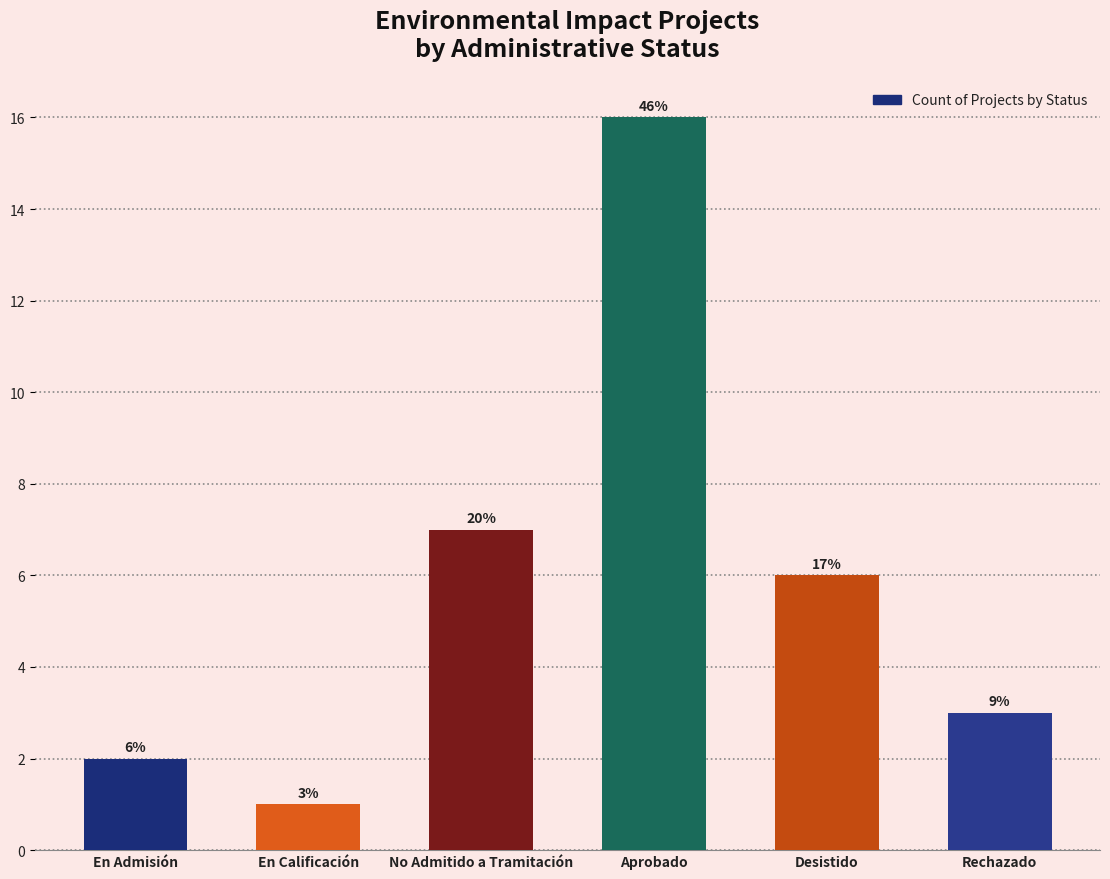

Rank the categories by value from highest to lowest.

Aprobado, No Admitido a Tramitación, Desistido, Rechazado, En Admisión, En Calificación